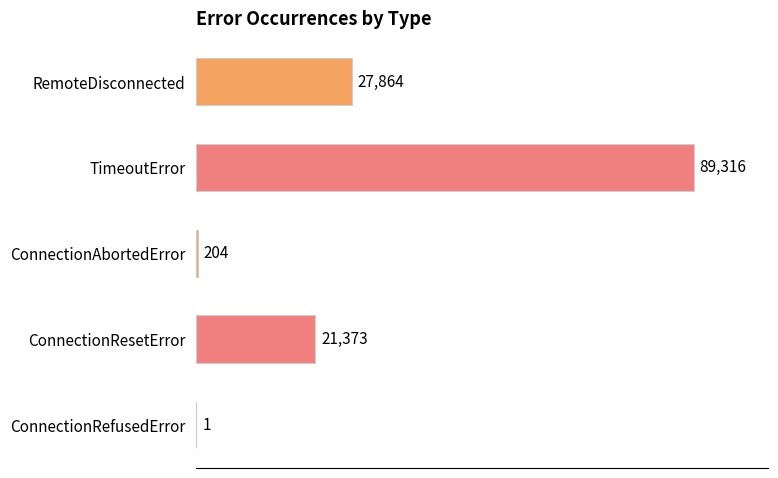

The value at ConnectionResetError is 30502. True or false?

False